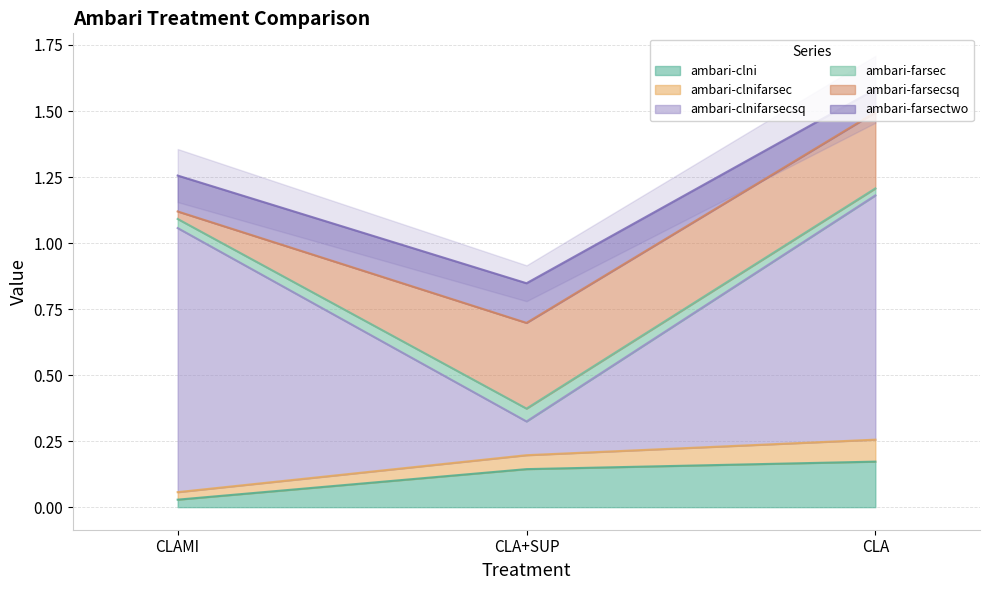

True or false: ambari-clni has a value of 0.3 at CLA.

False